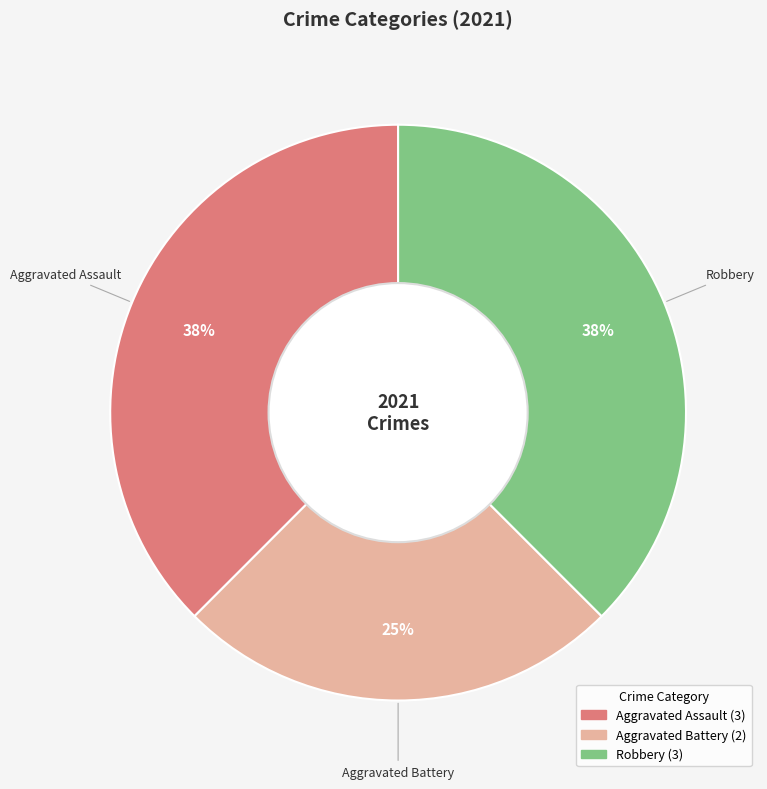

To the nearest percent, what is the average slice percentage?

33%